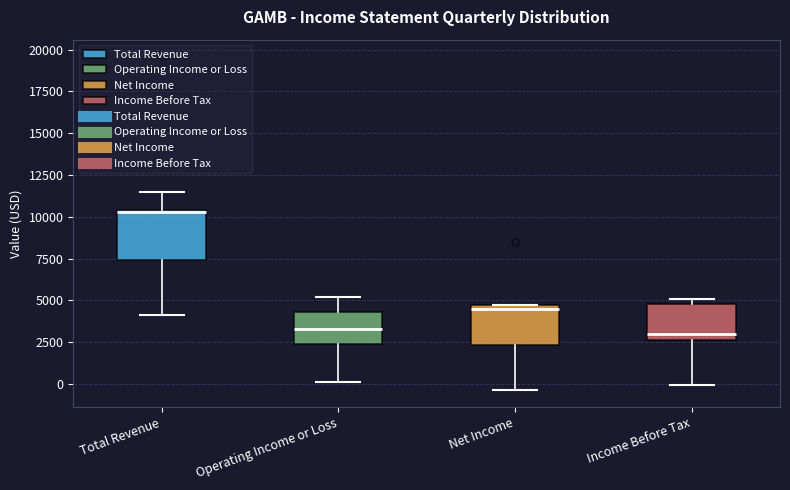

Which box is the tallest, from its lower edge to its upper edge?

Total Revenue